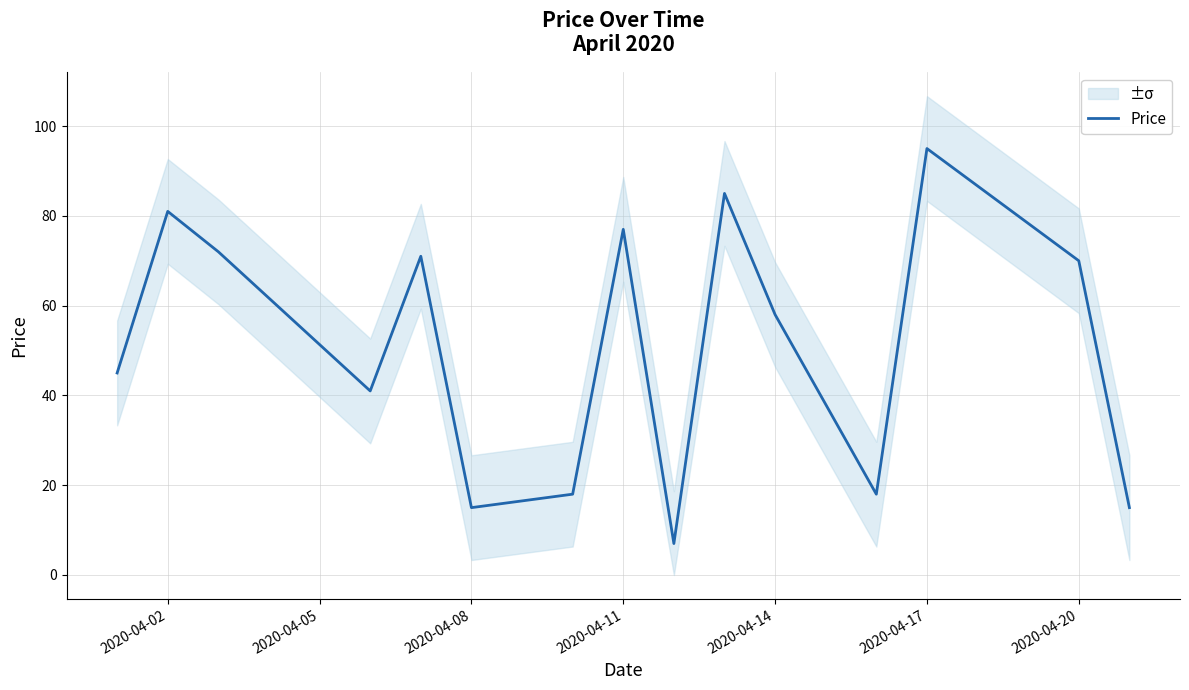

What is the lowest value of the Price series?

7